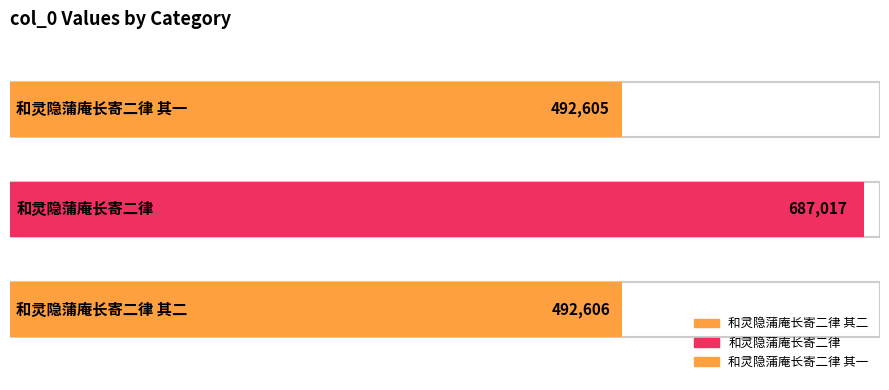

What is the difference between the values at 和灵隐蒲庵长寄二律 其二 and 和灵隐蒲庵长寄二律 其一?

1